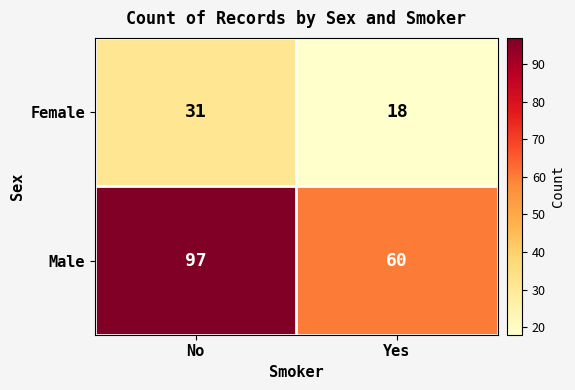

What is the sum of the Female values at No and Yes?

49